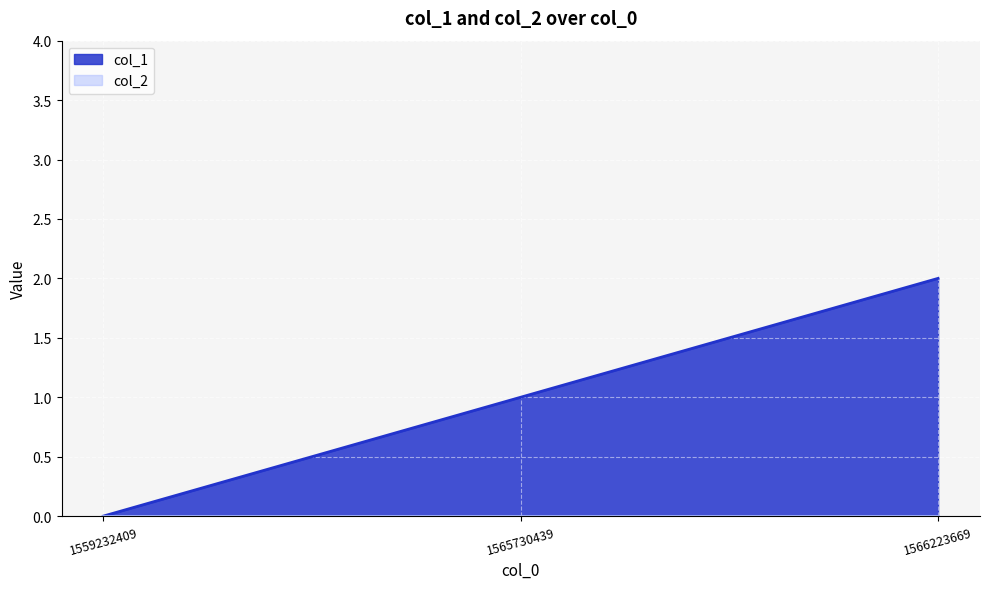

Does the chart display data point markers on the line(s)?

No